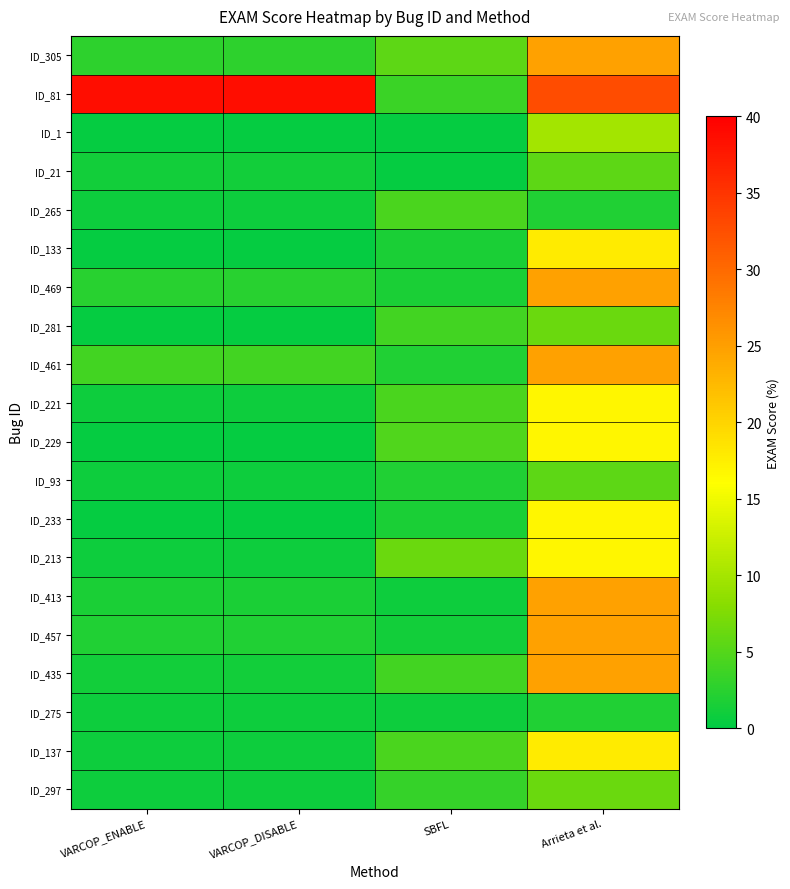

Reading left to right, list all the values displayed in this chart.

ID_305: VARCOP_ENABLE=2.8	VARCOP_DISABLE=2.8	SBFL=5.6	Arrieta et al.=24.7
ID_81: VARCOP_ENABLE=38.6	VARCOP_DISABLE=38.6	SBFL=3.6	Arrieta et al.=32.7
ID_1: VARCOP_ENABLE=0.4	VARCOP_DISABLE=0.4	SBFL=0.4	Arrieta et al.=10.0
ID_21: VARCOP_ENABLE=1.2	VARCOP_DISABLE=1.2	SBFL=0.4	Arrieta et al.=5.6
ID_265: VARCOP_ENABLE=0.8	VARCOP_DISABLE=0.8	SBFL=4.4	Arrieta et al.=2.0
ID_133: VARCOP_ENABLE=0.4	VARCOP_DISABLE=0.4	SBFL=1.6	Arrieta et al.=17.9
ID_469: VARCOP_ENABLE=2.4	VARCOP_DISABLE=2.4	SBFL=1.6	Arrieta et al.=24.7
ID_281: VARCOP_ENABLE=0.4	VARCOP_DISABLE=0.4	SBFL=4.0	Arrieta et al.=6.4
ID_461: VARCOP_ENABLE=4.0	VARCOP_DISABLE=4.0	SBFL=2.0	Arrieta et al.=24.7
ID_221: VARCOP_ENABLE=0.8	VARCOP_DISABLE=0.8	SBFL=4.4	Arrieta et al.=16.7
ID_229: VARCOP_ENABLE=0.4	VARCOP_DISABLE=0.4	SBFL=4.8	Arrieta et al.=16.7
ID_93: VARCOP_ENABLE=0.8	VARCOP_DISABLE=0.8	SBFL=2.0	Arrieta et al.=5.6
ID_233: VARCOP_ENABLE=0.4	VARCOP_DISABLE=0.4	SBFL=1.6	Arrieta et al.=16.7
ID_213: VARCOP_ENABLE=0.8	VARCOP_DISABLE=0.8	SBFL=6.4	Arrieta et al.=16.7
ID_413: VARCOP_ENABLE=1.6	VARCOP_DISABLE=1.6	SBFL=0.8	Arrieta et al.=24.7
ID_457: VARCOP_ENABLE=2.0	VARCOP_DISABLE=2.0	SBFL=1.2	Arrieta et al.=24.7
ID_435: VARCOP_ENABLE=1.2	VARCOP_DISABLE=1.2	SBFL=4.0	Arrieta et al.=24.7
ID_275: VARCOP_ENABLE=0.8	VARCOP_DISABLE=0.8	SBFL=0.8	Arrieta et al.=2.0
ID_137: VARCOP_ENABLE=0.8	VARCOP_DISABLE=0.8	SBFL=4.4	Arrieta et al.=17.9
ID_297: VARCOP_ENABLE=0.8	VARCOP_DISABLE=0.8	SBFL=3.2	Arrieta et al.=6.4